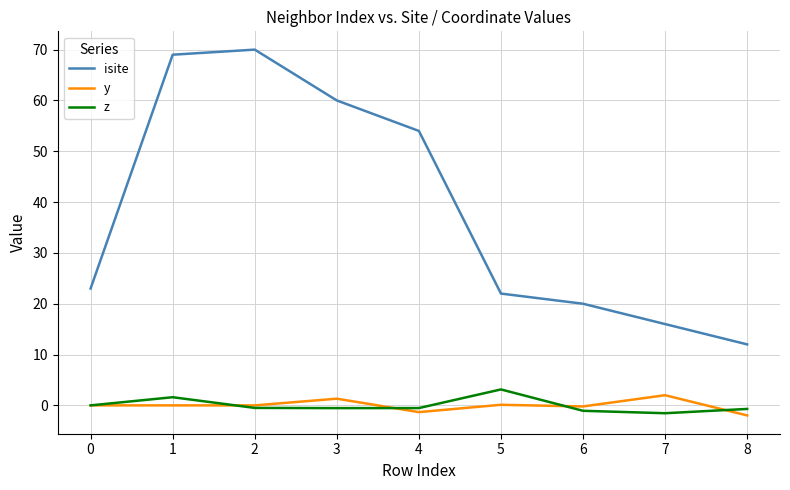

What is the highest value of the y series?

2.0